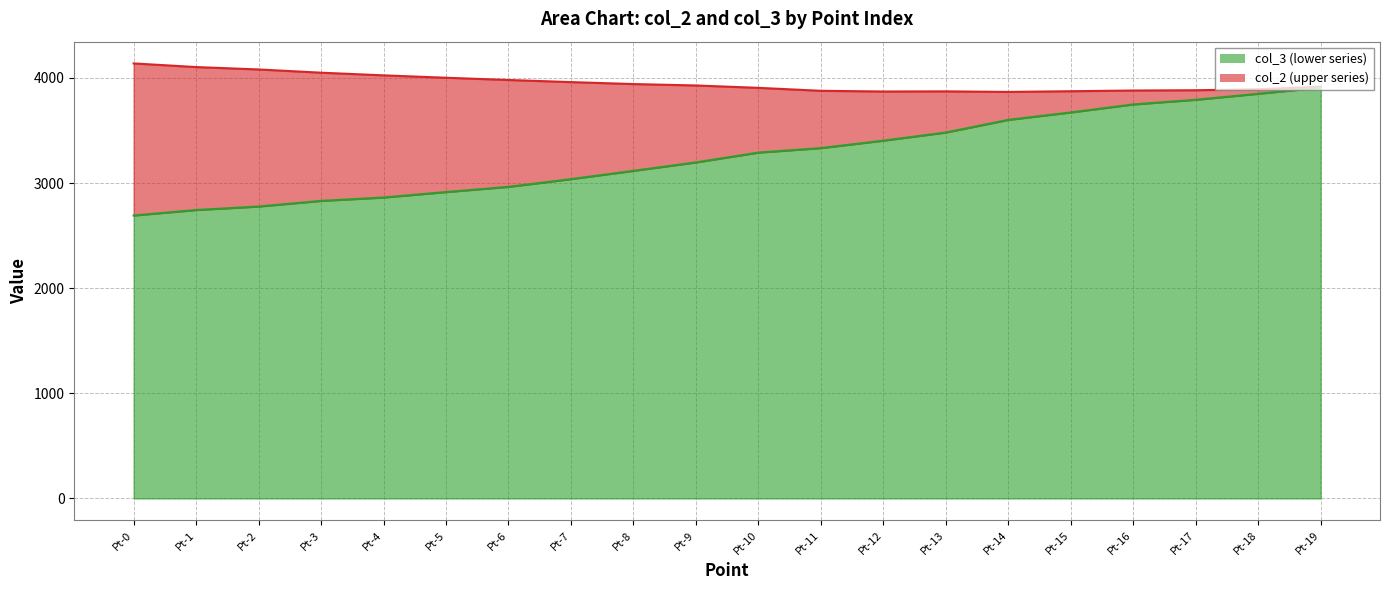

True or false: col_3 line has more than 0 points higher than both neighbors.

False